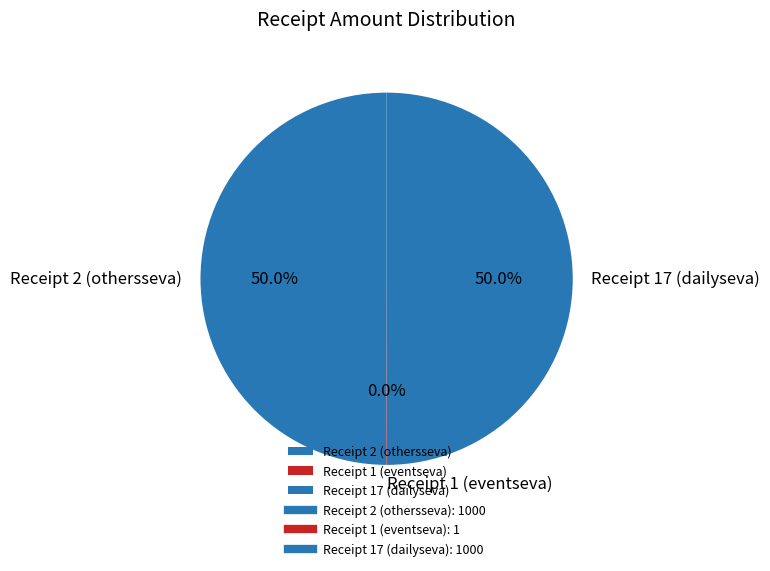

To the nearest percent, what is the difference between the largest and smallest slice percentages?

50%